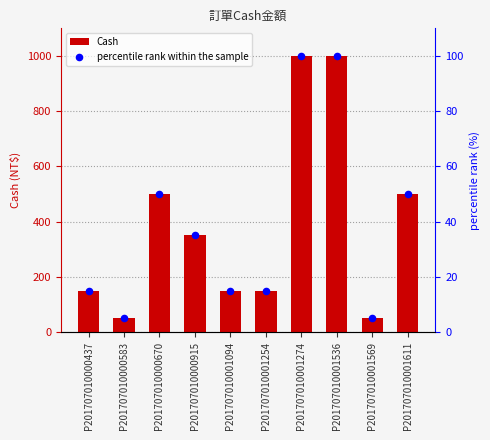

At how many categories does at least one series exceed 967?

2